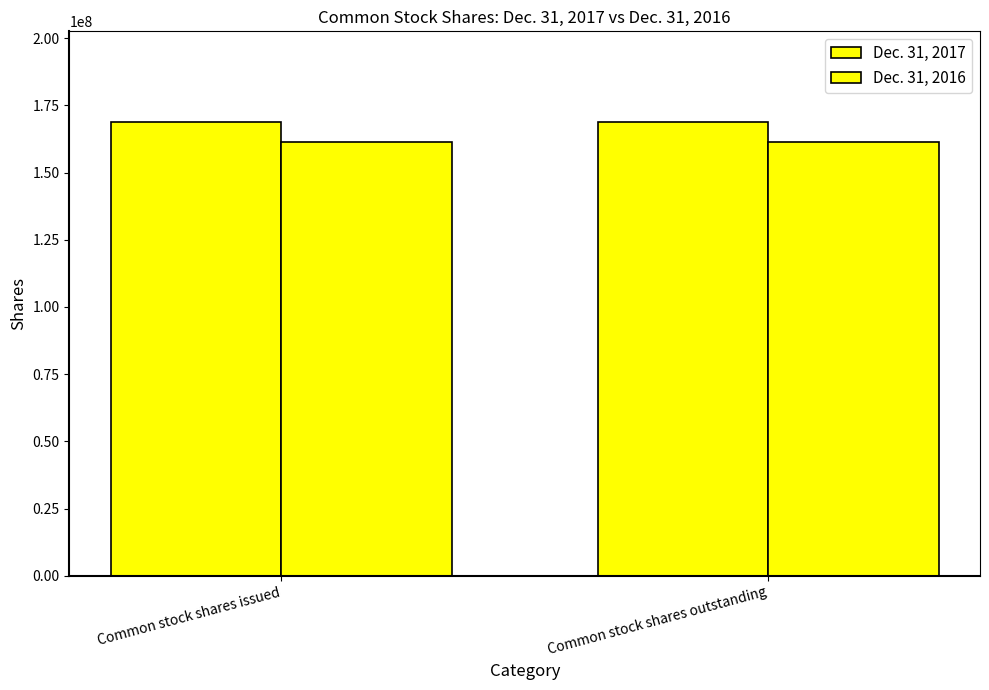

Count the number of categories in the chart.

2